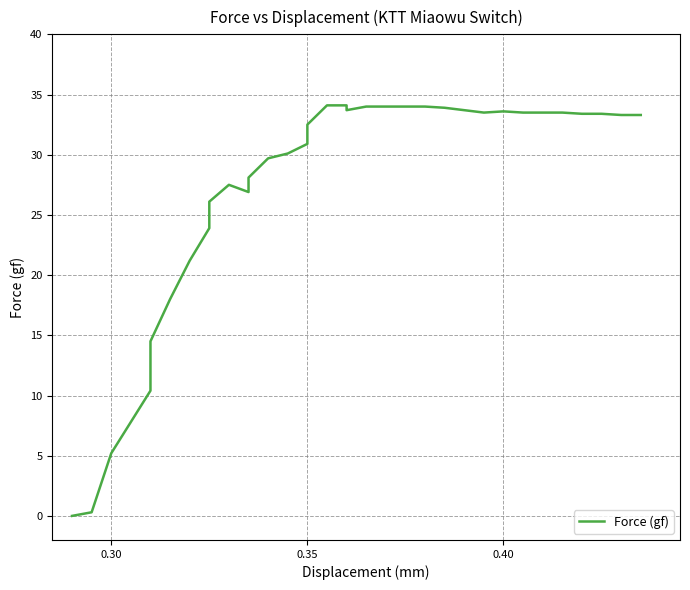

Reading right to left, extract all data points from this chart.

33.3	33.3	33.4	33.4	33.5	33.5	33.6	33.5	33.7	33.9	34.0	34.0	34.0	34.0	34.0	34.0	33.7	33.8	34.1	34.1	32.5	30.9	30.1	29.7	28.1	26.9	27.5	26.1	23.9	21.2	18.0	14.5	10.4	5.2	0.3	0.0